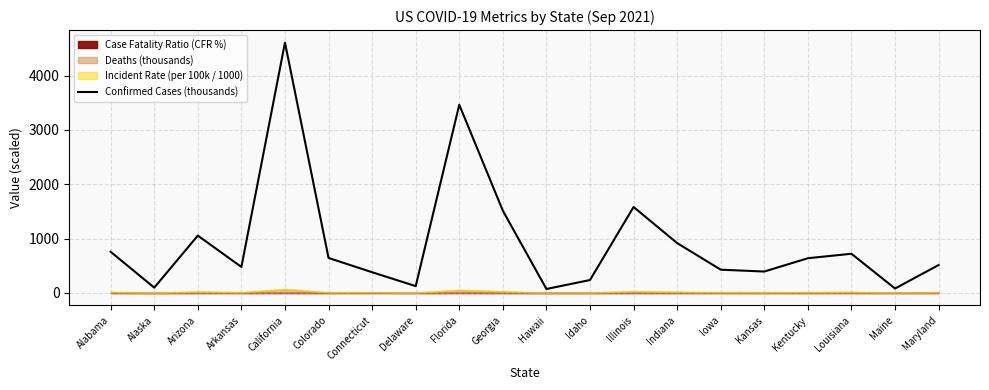

Approximately how many times larger is the value at Arkansas compared to Georgia?

0.3